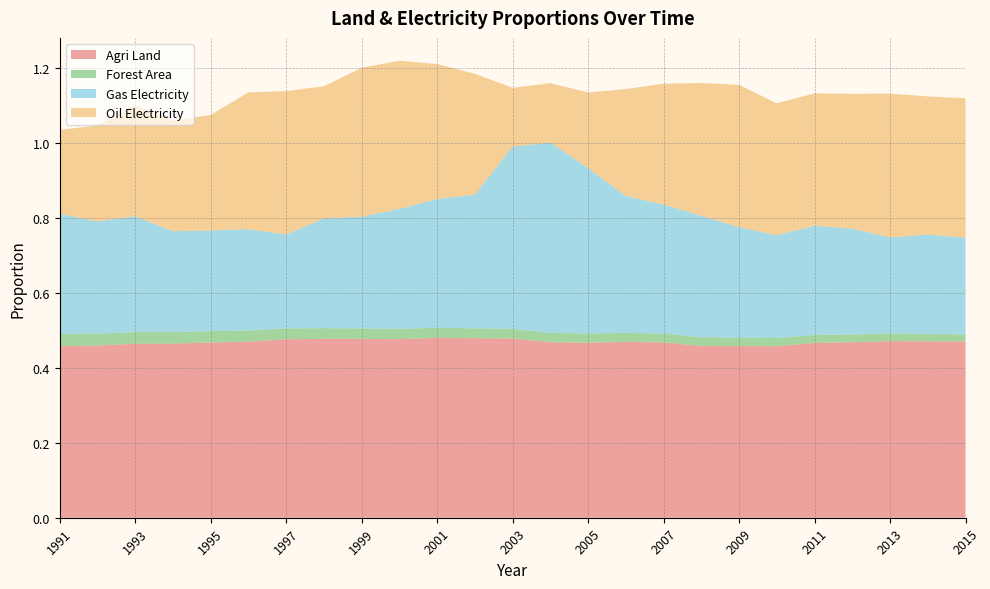

Reading left to right, transcribe all the data shown in this chart.

Agri Land: 1991=0.5	1992=0.5	1993=0.5	1994=0.5	1995=0.5	1996=0.5	1997=0.5	1998=0.5	1999=0.5	2000=0.5	2001=0.5	2002=0.5	2003=0.5	2004=0.5	2005=0.5	2006=0.5	2007=0.5	2008=0.5	2009=0.5	2010=0.5	2011=0.5	2012=0.5	2013=0.5	2014=0.5	2015=0.5
Forest Area: 1991=0.0	1992=0.0	1993=0.0	1994=0.0	1995=0.0	1996=0.0	1997=0.0	1998=0.0	1999=0.0	2000=0.0	2001=0.0	2002=0.0	2003=0.0	2004=0.0	2005=0.0	2006=0.0	2007=0.0	2008=0.0	2009=0.0	2010=0.0	2011=0.0	2012=0.0	2013=0.0	2014=0.0	2015=0.0
Gas Electricity: 1991=0.3	1992=0.3	1993=0.3	1994=0.3	1995=0.3	1996=0.3	1997=0.3	1998=0.3	1999=0.3	2000=0.3	2001=0.3	2002=0.4	2003=0.5	2004=0.5	2005=0.4	2006=0.4	2007=0.3	2008=0.3	2009=0.3	2010=0.3	2011=0.3	2012=0.3	2013=0.3	2014=0.3	2015=0.3
Oil Electricity: 1991=0.2	1992=0.3	1993=0.3	1994=0.3	1995=0.3	1996=0.4	1997=0.4	1998=0.4	1999=0.4	2000=0.4	2001=0.4	2002=0.3	2003=0.2	2004=0.2	2005=0.2	2006=0.3	2007=0.3	2008=0.4	2009=0.4	2010=0.4	2011=0.4	2012=0.4	2013=0.4	2014=0.4	2015=0.4